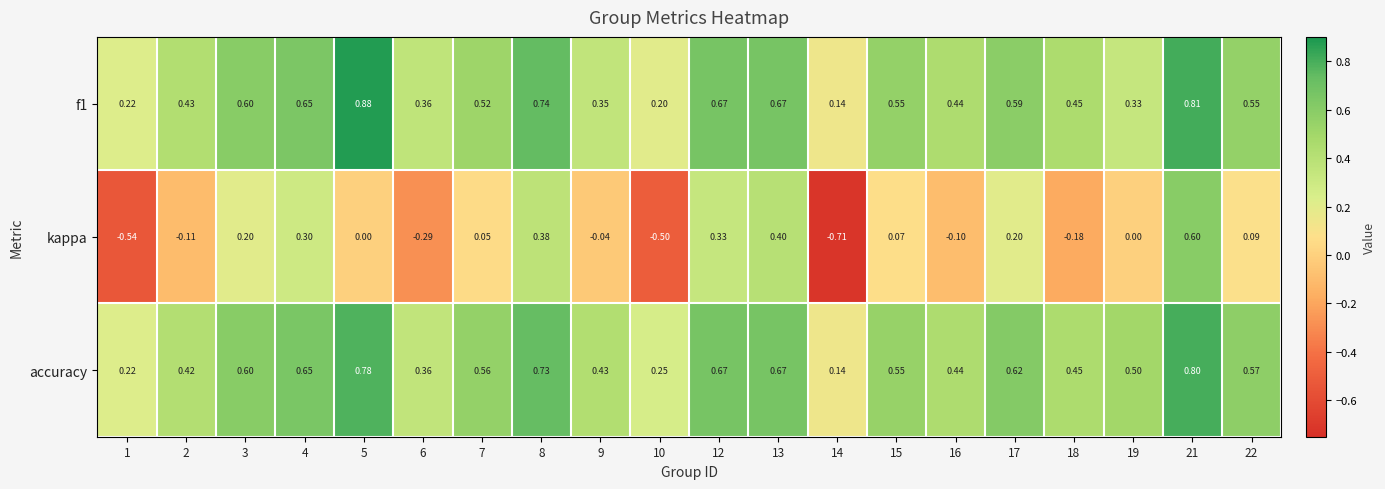

Which series has the largest total across all categories?

accuracy